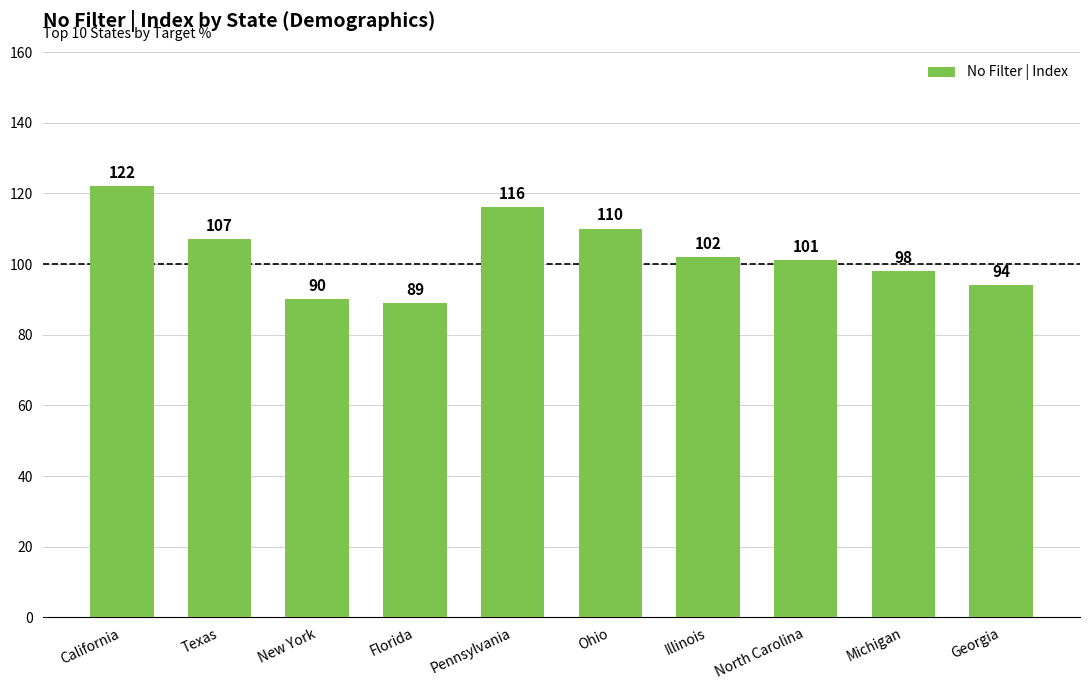

How many data points does each series have?

10